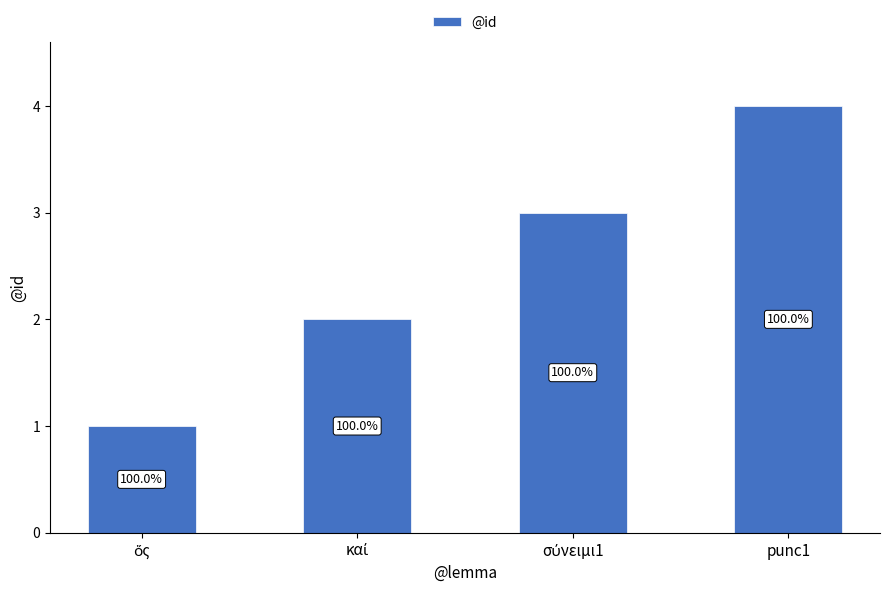

Rank the categories by value from lowest to highest.

ὅς, καί, σύνειμι1, punc1